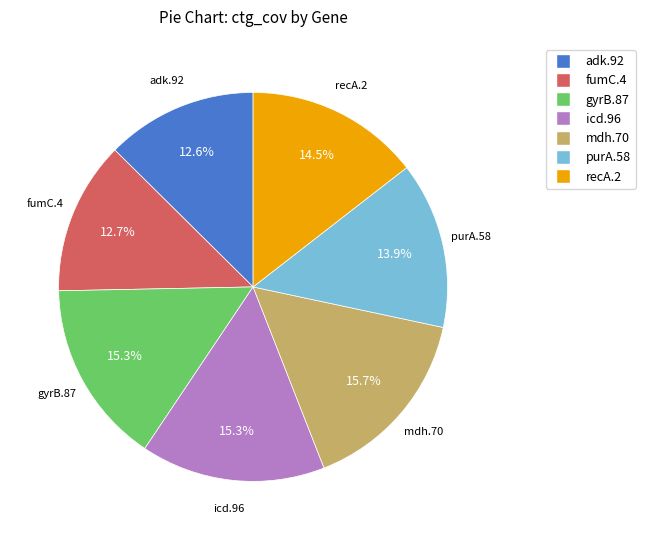

How many slices are in this pie chart?

7